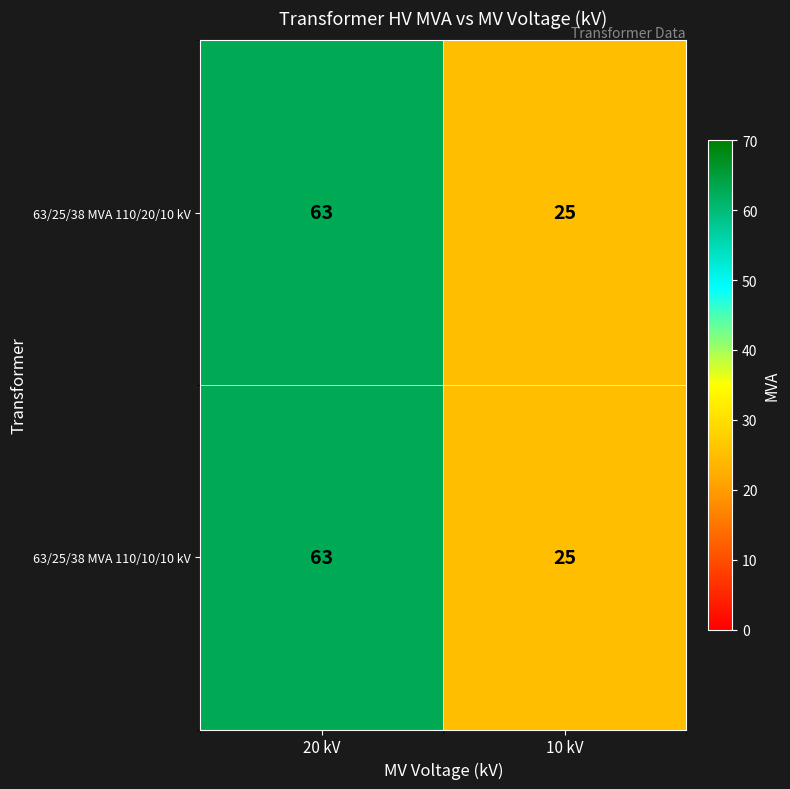

Read the 63/25/38 MVA 110/10/10 kV value at 10 kV, to the nearest 5.

25